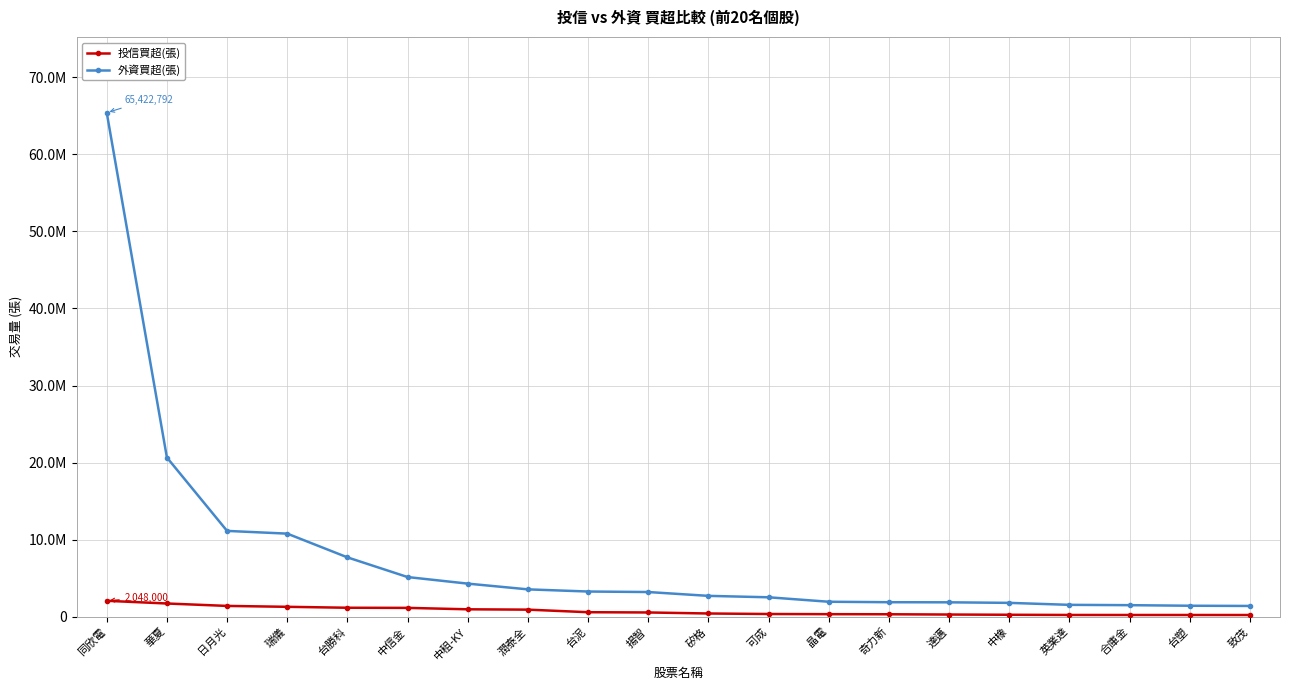

What are all the series names shown in the legend?

投信買超(張), 外資買超(張)